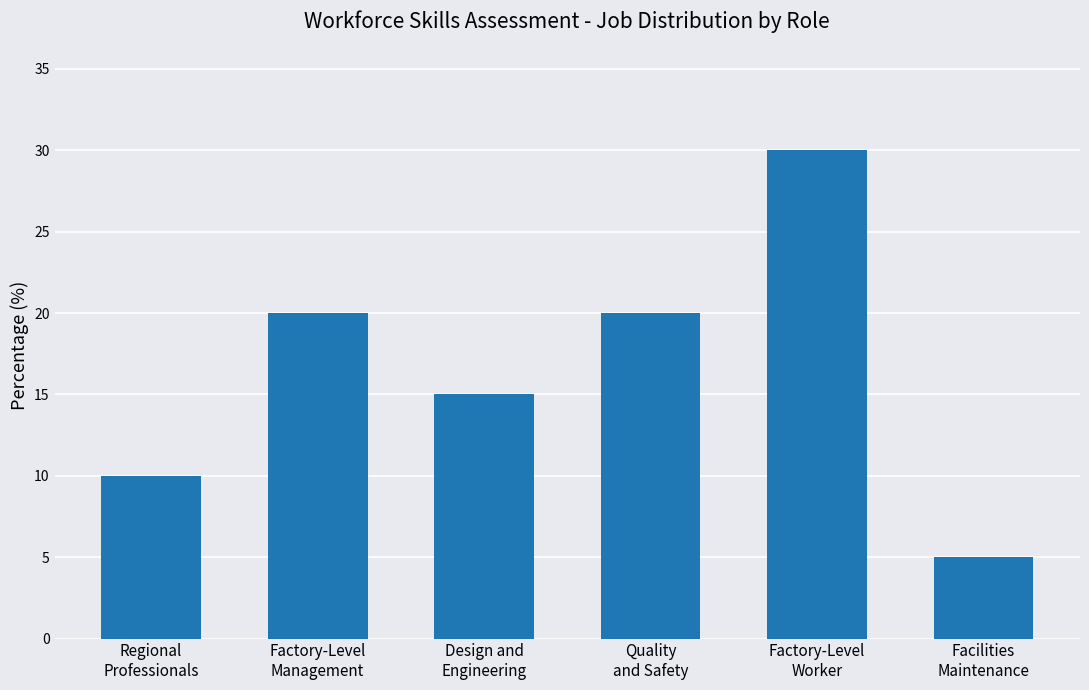

What is the ratio of the value at Factory-Level
Management to the value at Quality
and Safety?

1.0